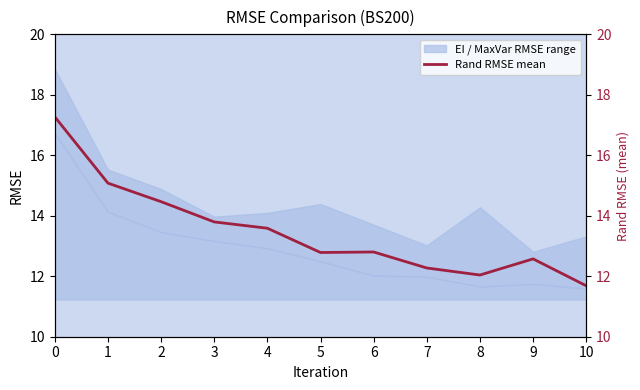

Does the chart have visible grid lines?

No